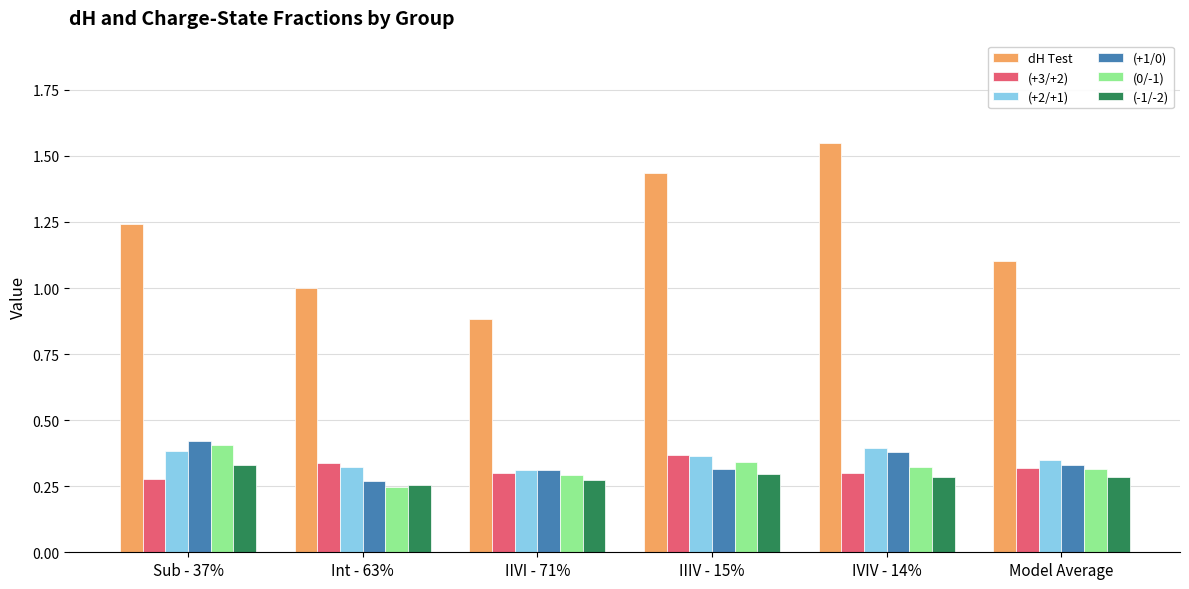

The value of (-1/-2) at Sub - 37% is 0.3. True or false?

True